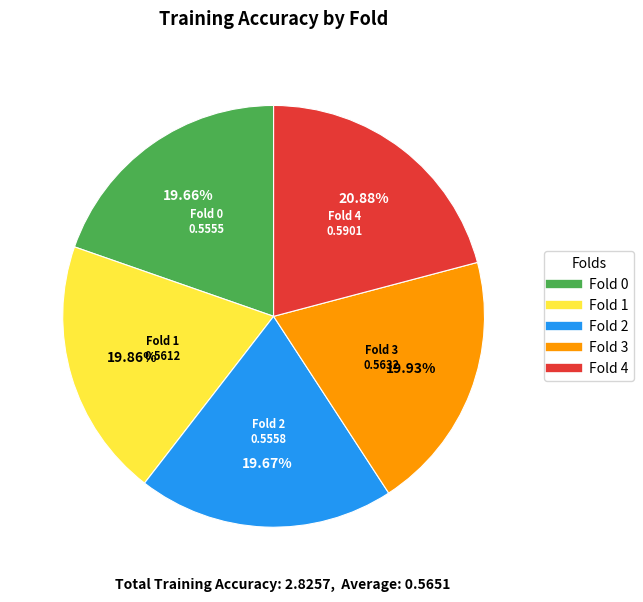

How many segments does this pie chart have?

5